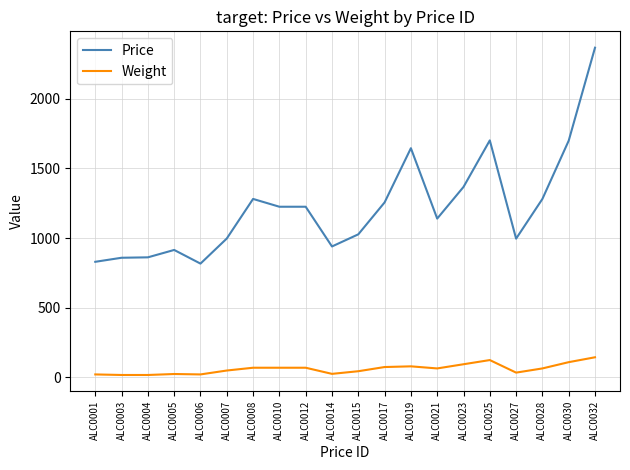

Rank the series at ALC0032 from lowest to highest value.

Weight, Price